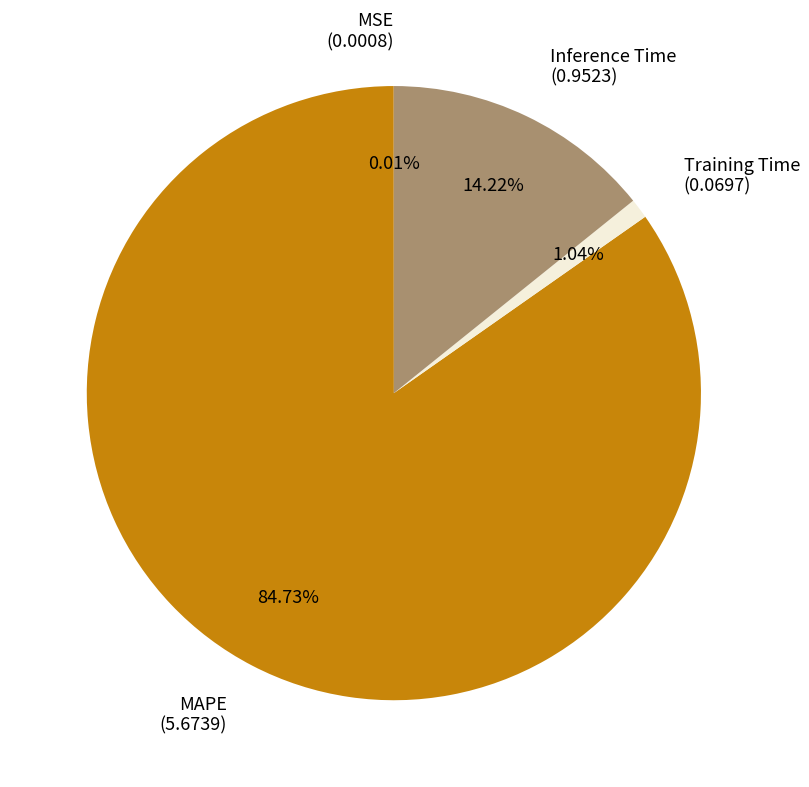

Is the sum of MAPE (5.6739) and Inference Time (0.9523) greater than half?

Yes